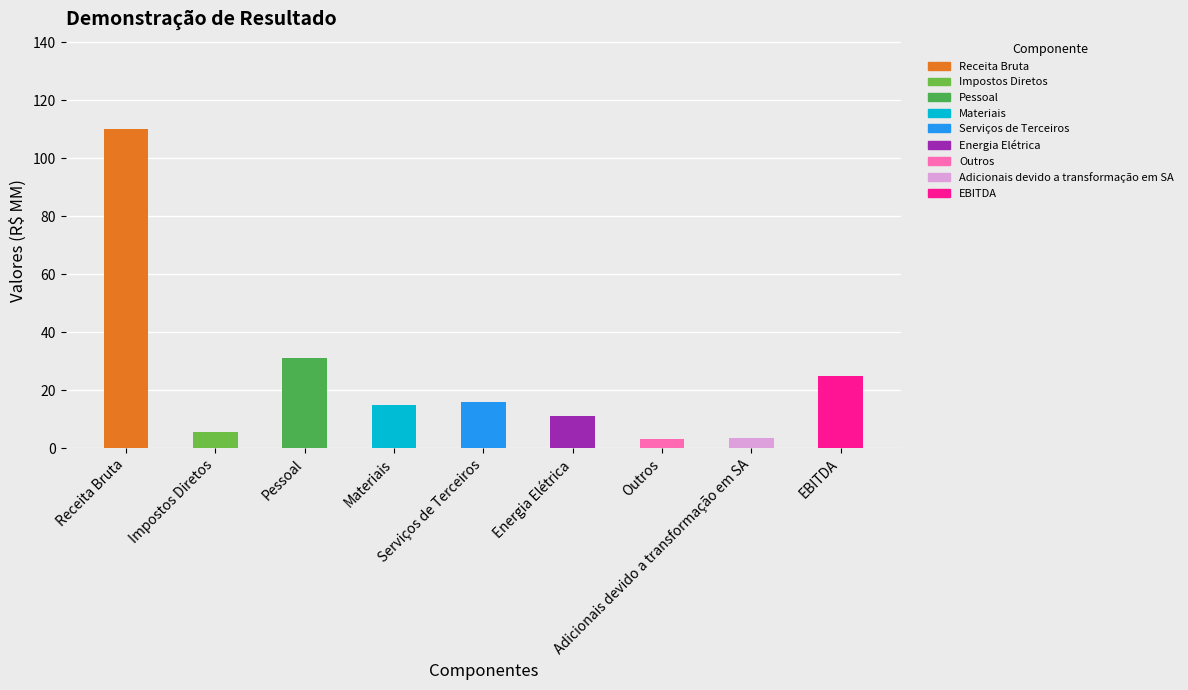

What position from the right is Energia Elétrica?

4